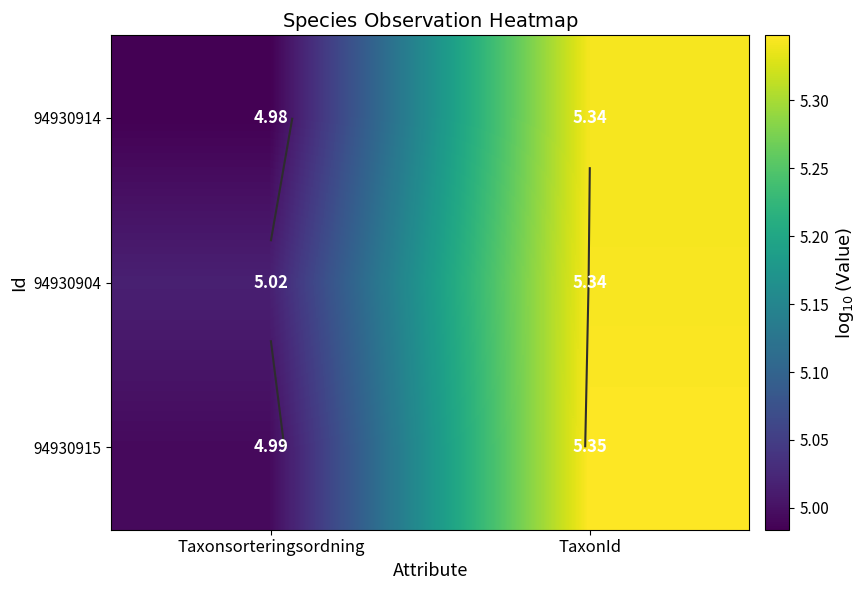

What is the greatest value displayed?

5.3